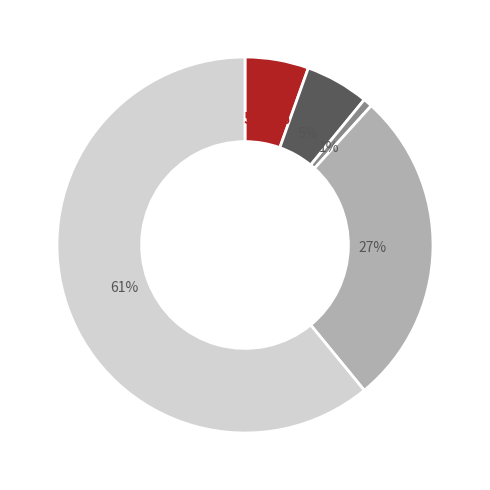

Is there a majority slice in this chart?

Yes